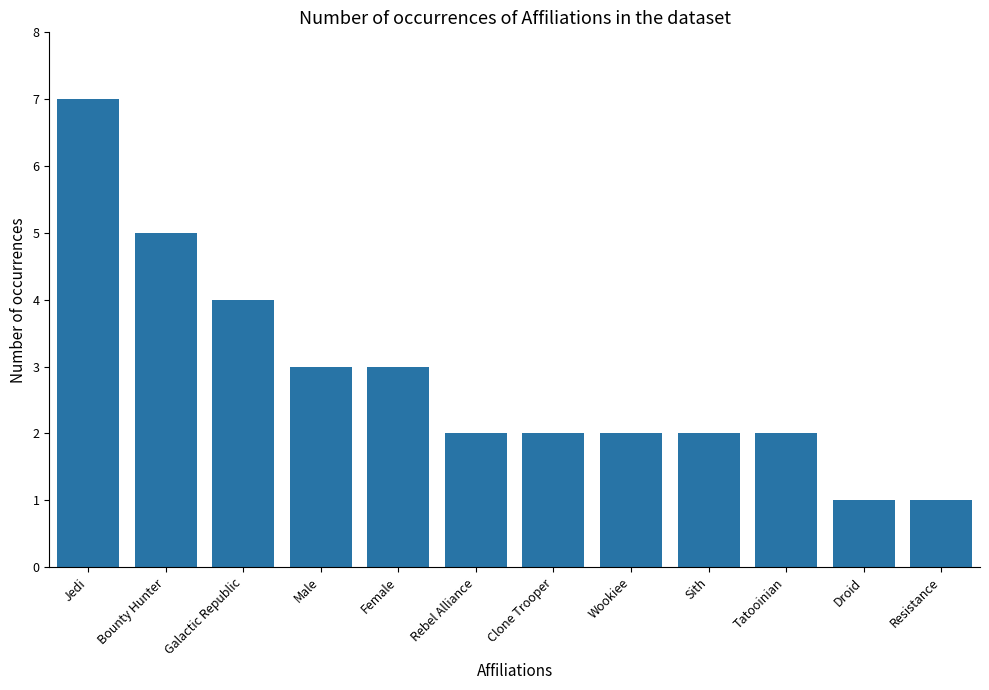

What is the greatest value displayed?

7